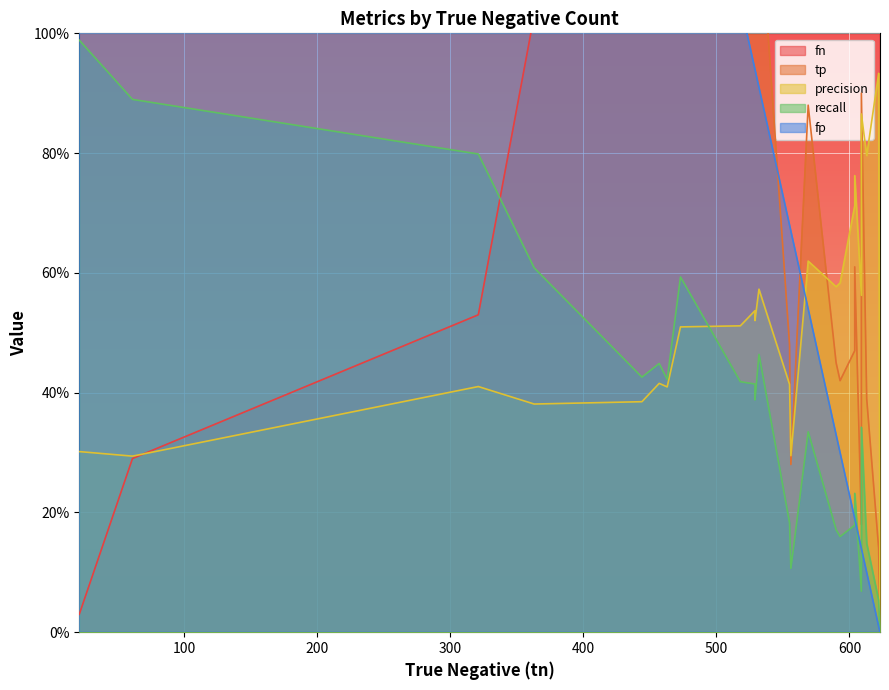

The value of fn at 555 is 215.0. True or false?

True